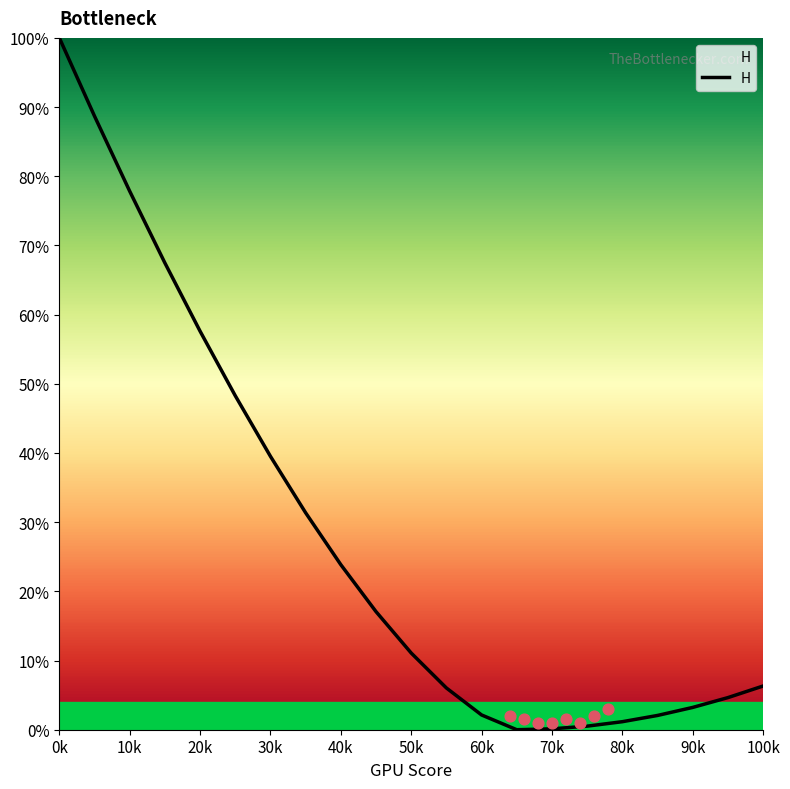

The H series shows 23.9 at 40k. True or false?

True